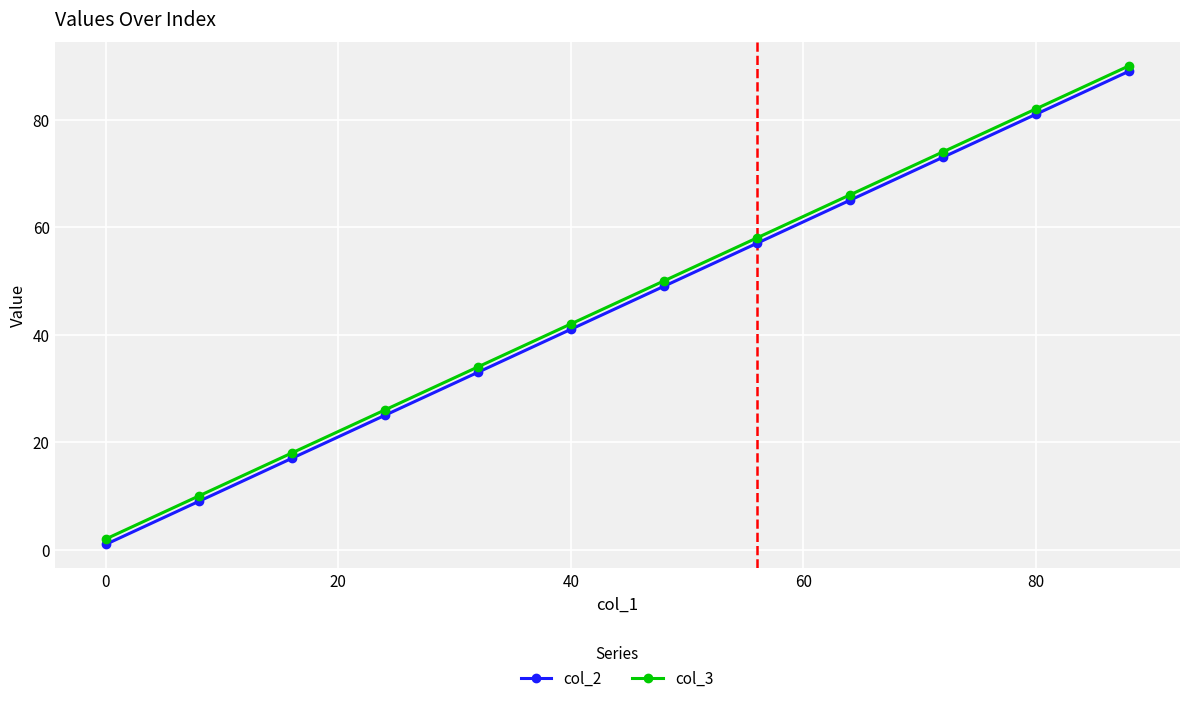

How many lines are shown in the chart?

2